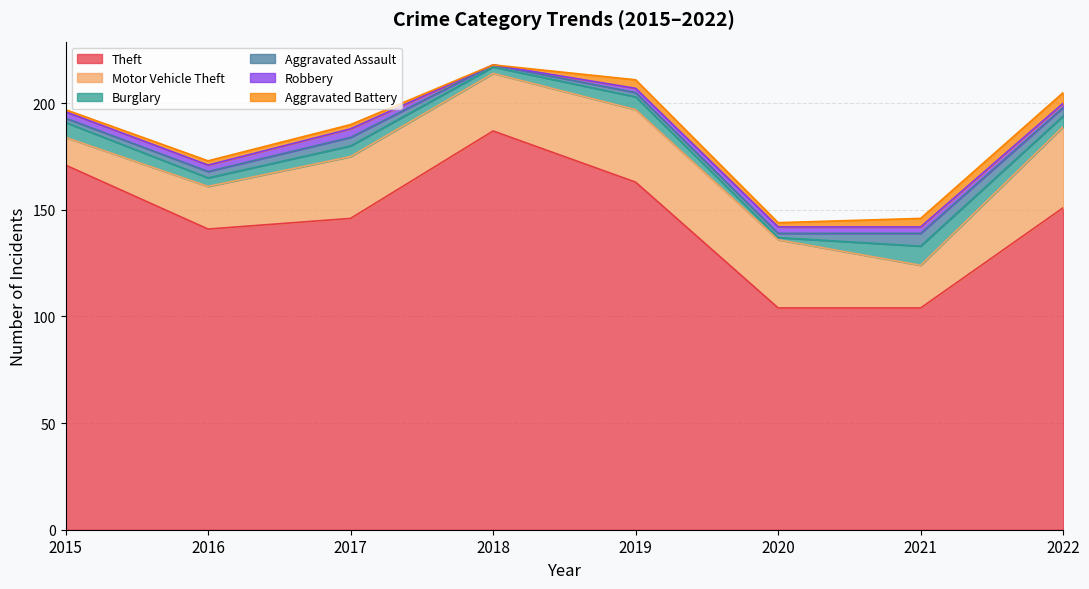

The Robbery series shows 0 at 2018. True or false?

True